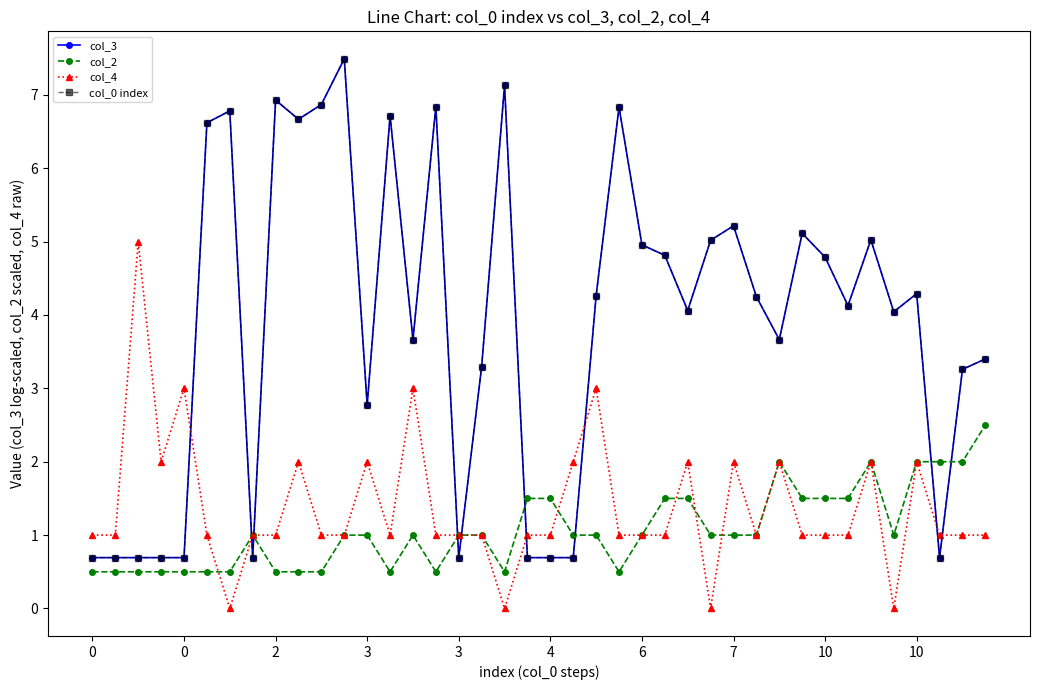

Does the chart have visible grid lines?

No